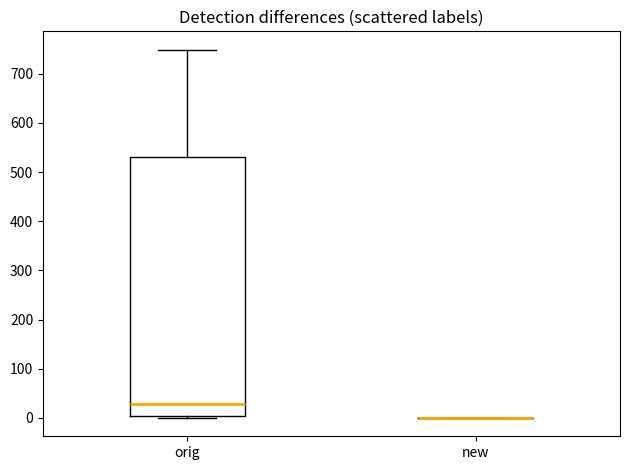

Reading left to right, read every box against the y-axis: the position of its median line, the range the box covers, and the ends of its whiskers. The values are not printed on the chart, so give them approximately, as read against the axis.

orig: median 30, box 0 to 530, whiskers 0 (just below the box's lower edge) to 750
new: box collapsed to a line at 0, whiskers 0 to 0